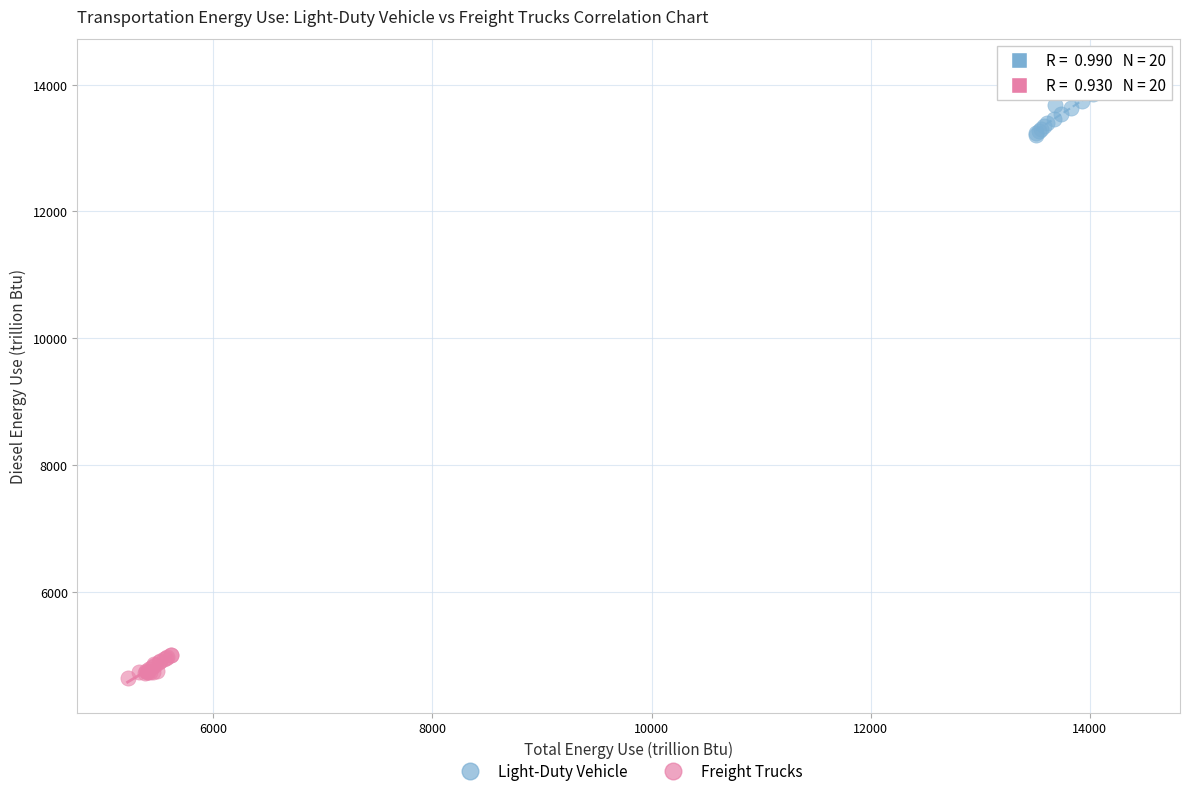

What are all the series names shown in the legend?

Light-Duty Vehicle, Freight Trucks